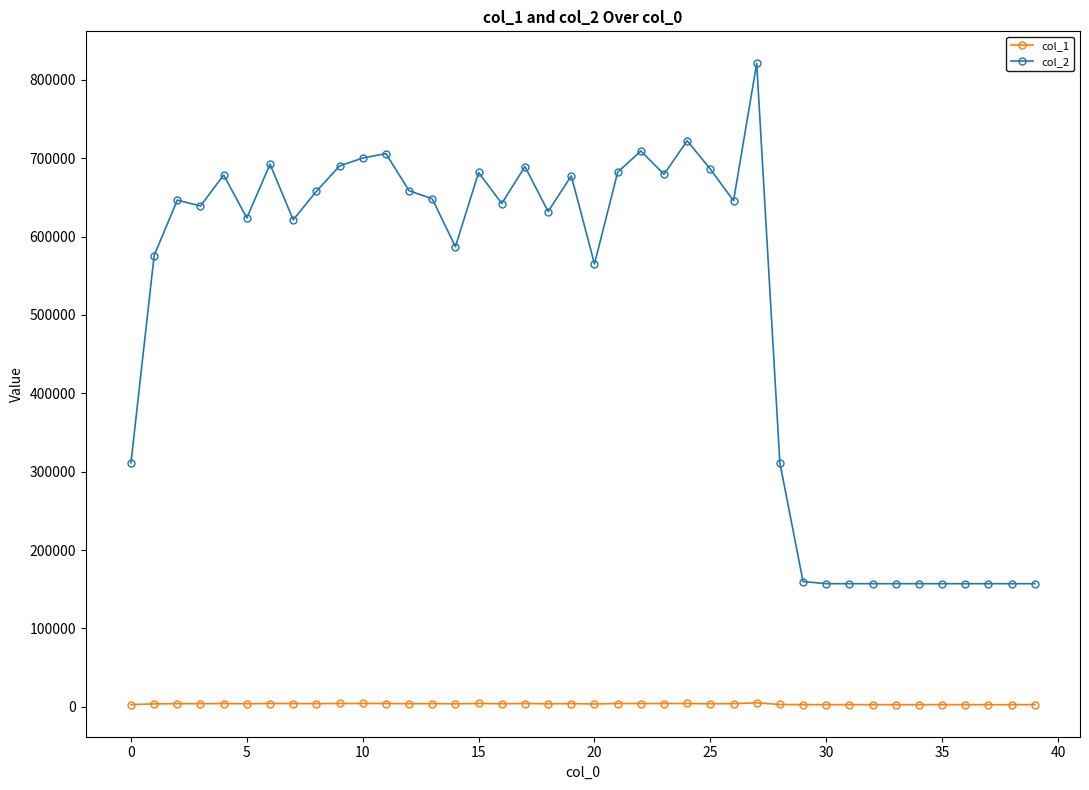

What is the maximum value shown in the chart?

820889